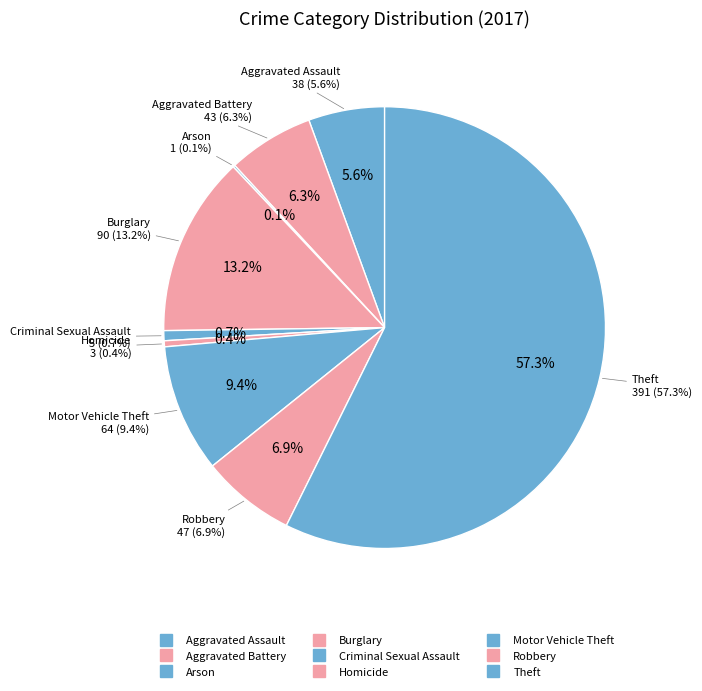

Count the number of slices in the pie.

9